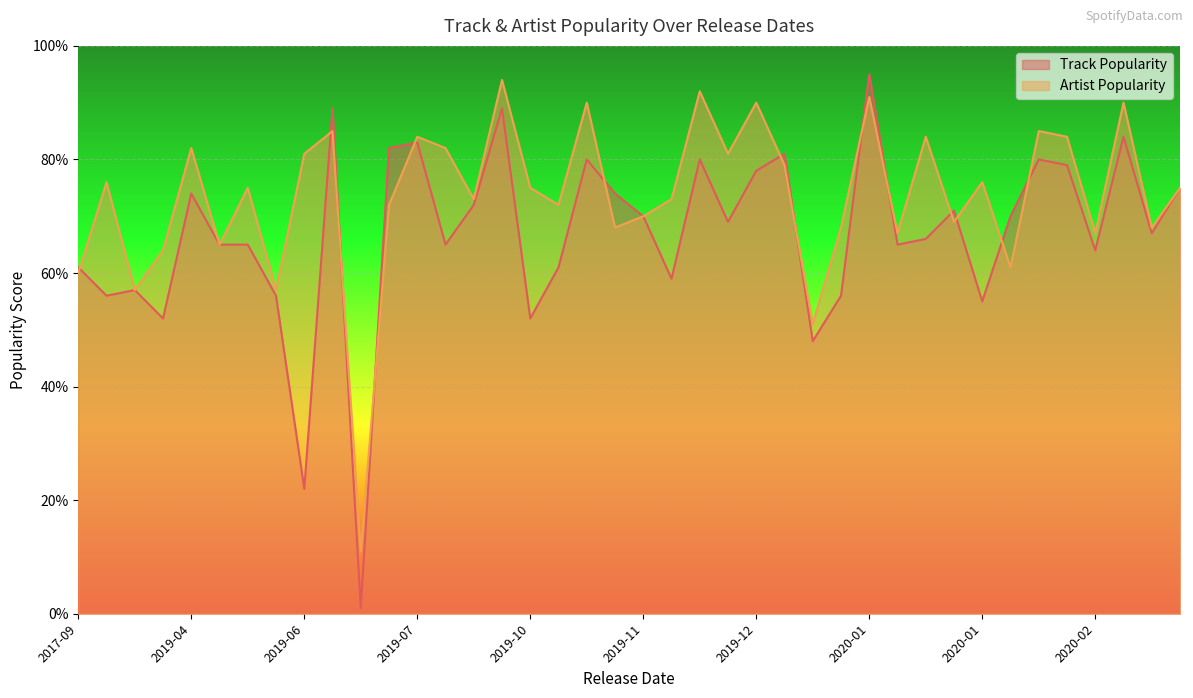

What is the sum of all Track Popularity values?

2668